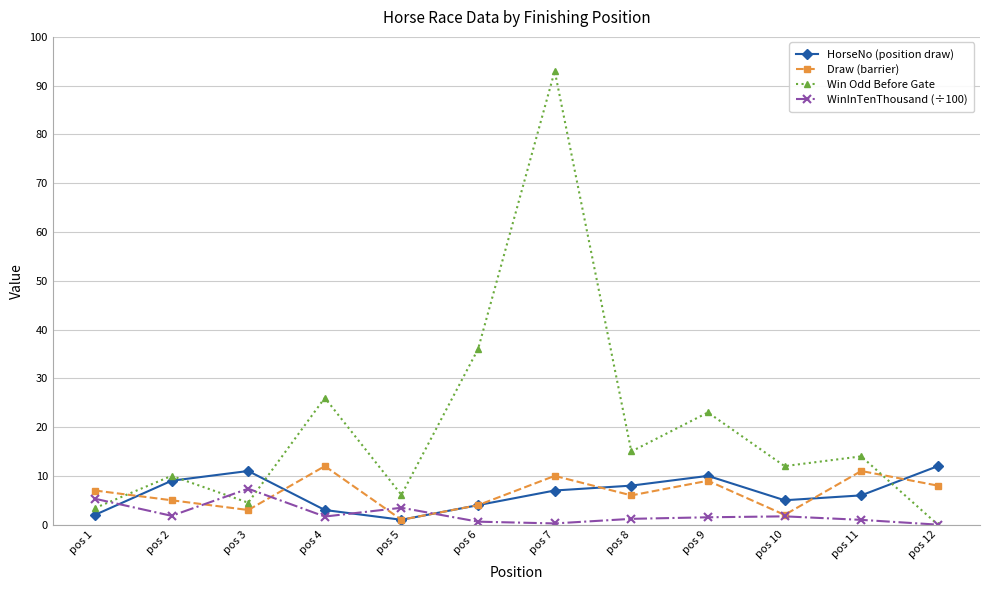

In HorseNo (position draw), how many points are lower than both neighbors (excluding endpoints)?

2